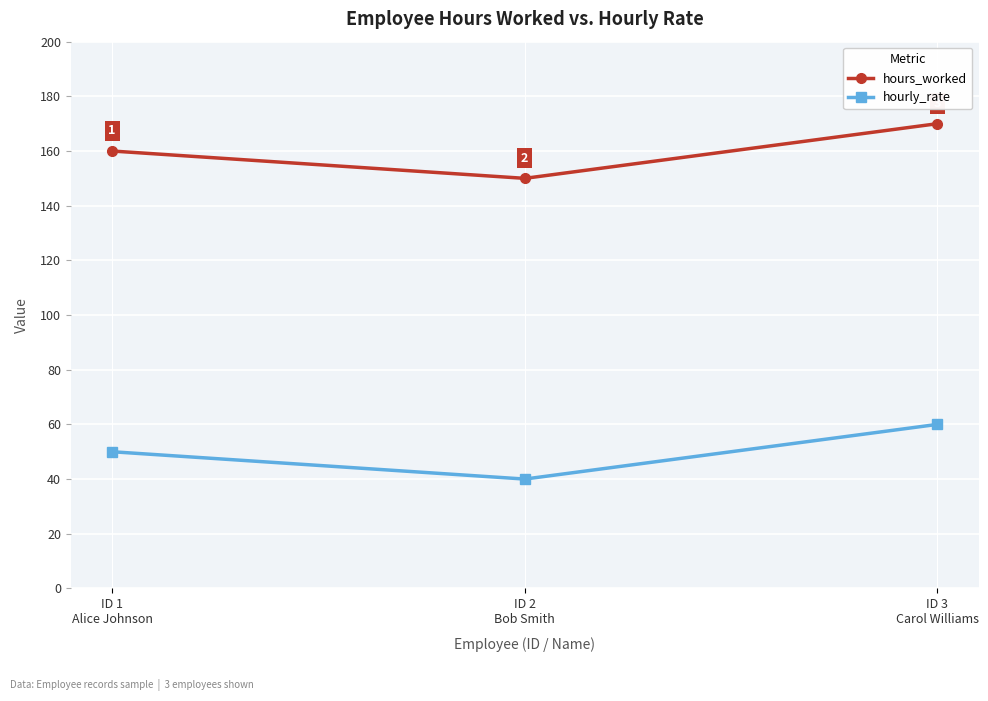

What are all the series names shown in the legend?

hours_worked, hourly_rate